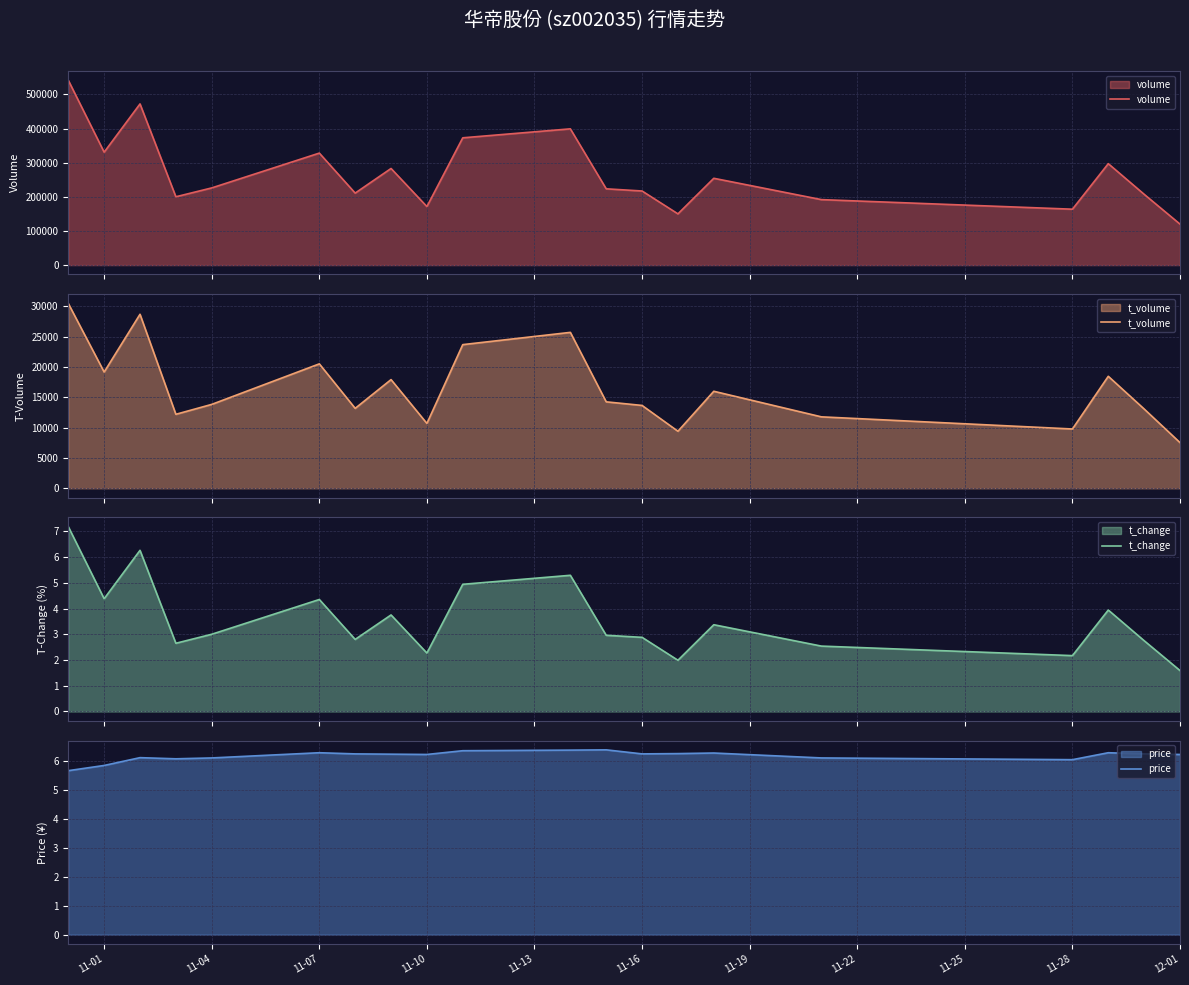

What is the maximum value for t_volume?

30468